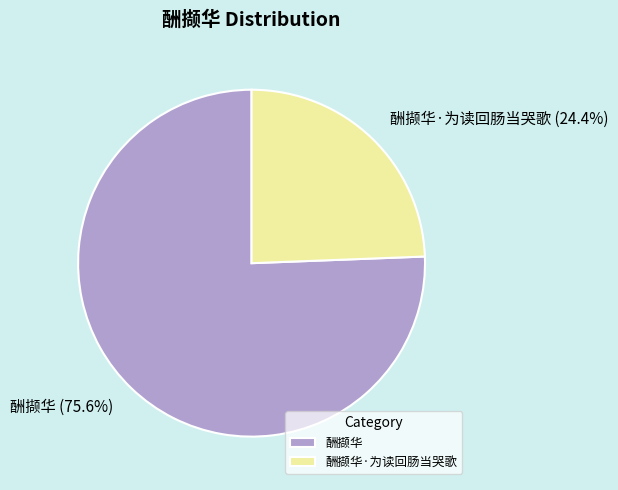

Is the sum of 酬撷华·为读回肠当哭歌 and 酬撷华 greater than half?

Yes